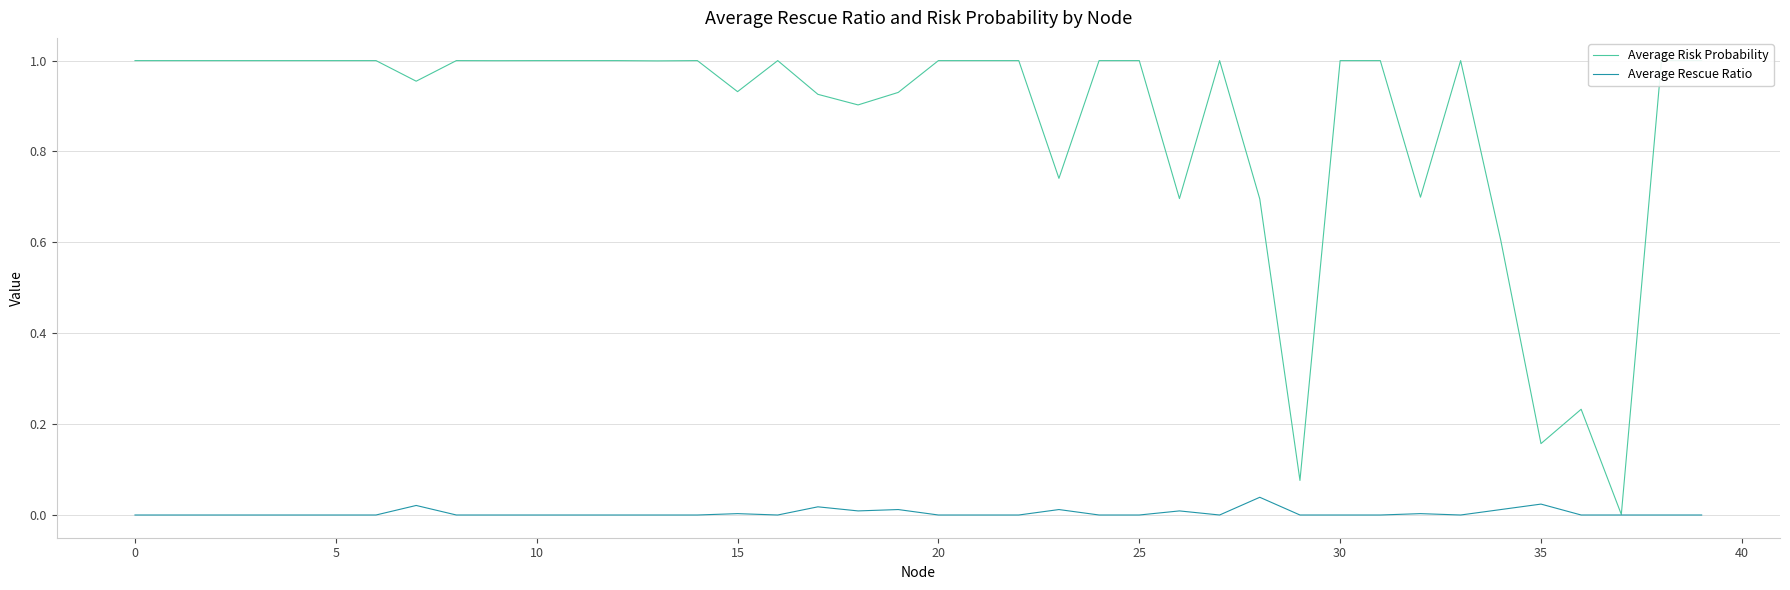

List the series in order of their peak value, highest first.

Average Risk Probability, Average Rescue Ratio